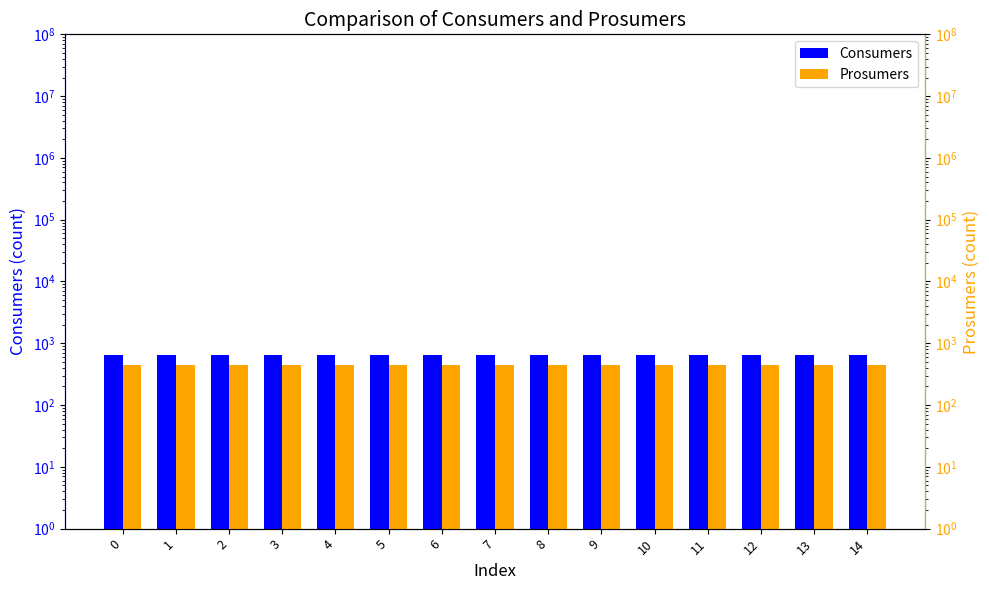

Rank the series by their maximum value, from highest to lowest.

Consumers, Prosumers